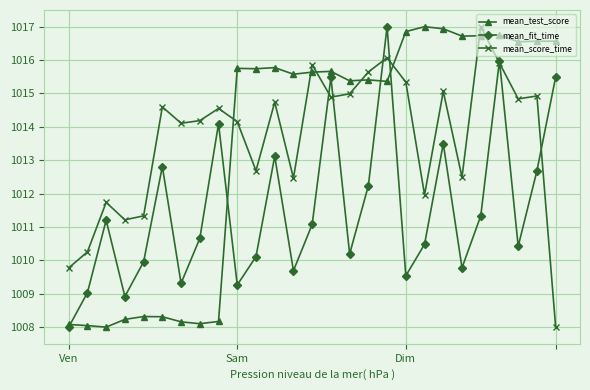

How many values in the mean_test_score series exceed 1015?

18